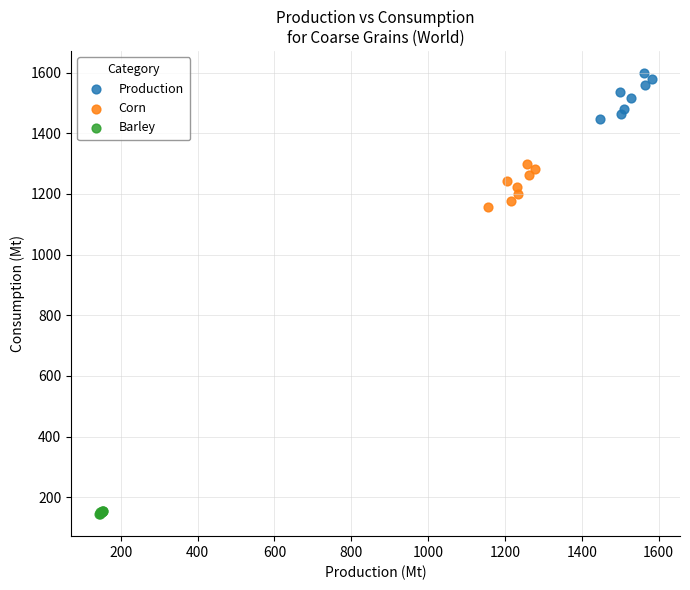

Which series has the largest Y range (max minus min)?

Production